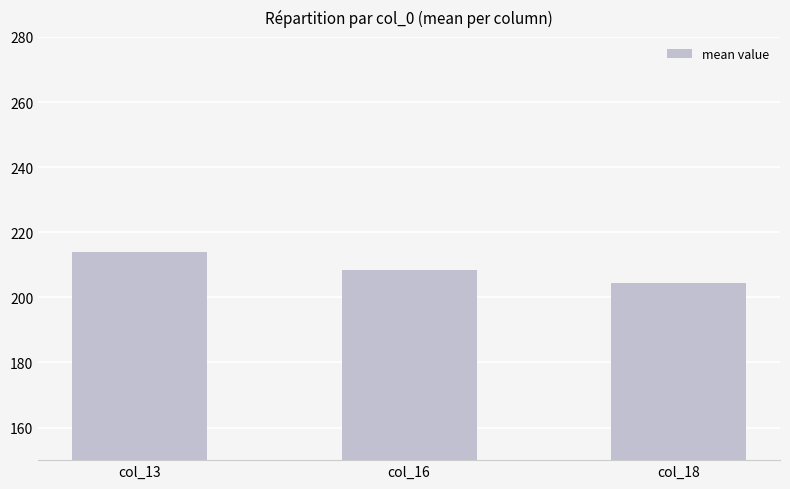

What is the smallest value displayed?

204.5